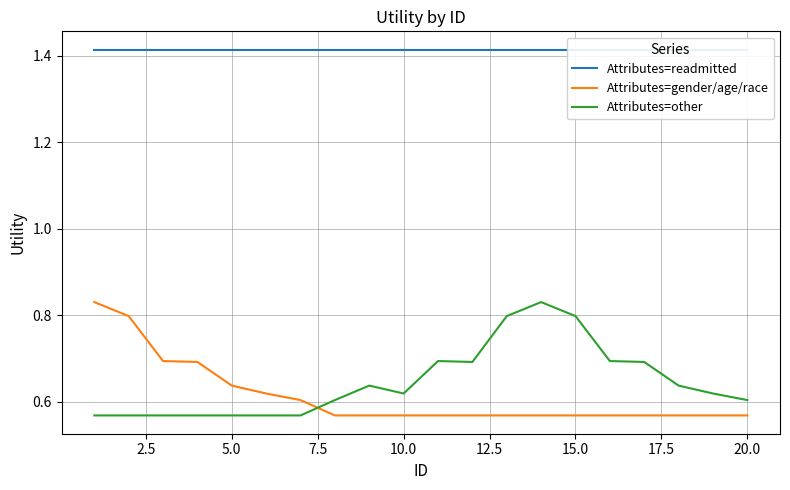

Which series ends up on top after the final intersection of Attributes=other and Attributes=gender/age/race?

Attributes=other